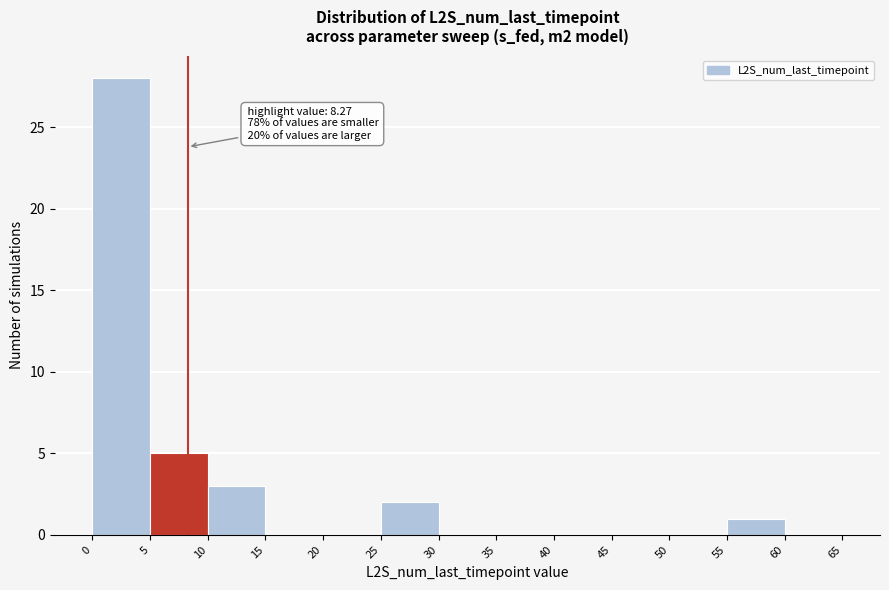

Over which range of the x-axis is the bar tallest?

0 to 5